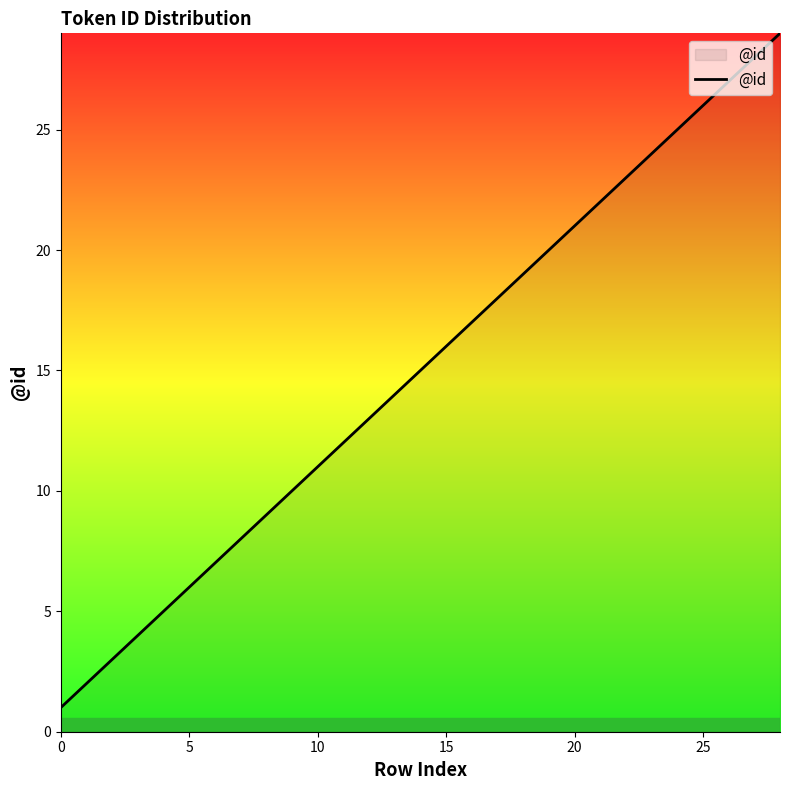

Reading left to right, extract all data points from this chart.

1	2	3	4	5	6	7	8	9	10	11	12	13	14	15	16	17	18	19	20	21	22	23	24	25	26	27	28	29